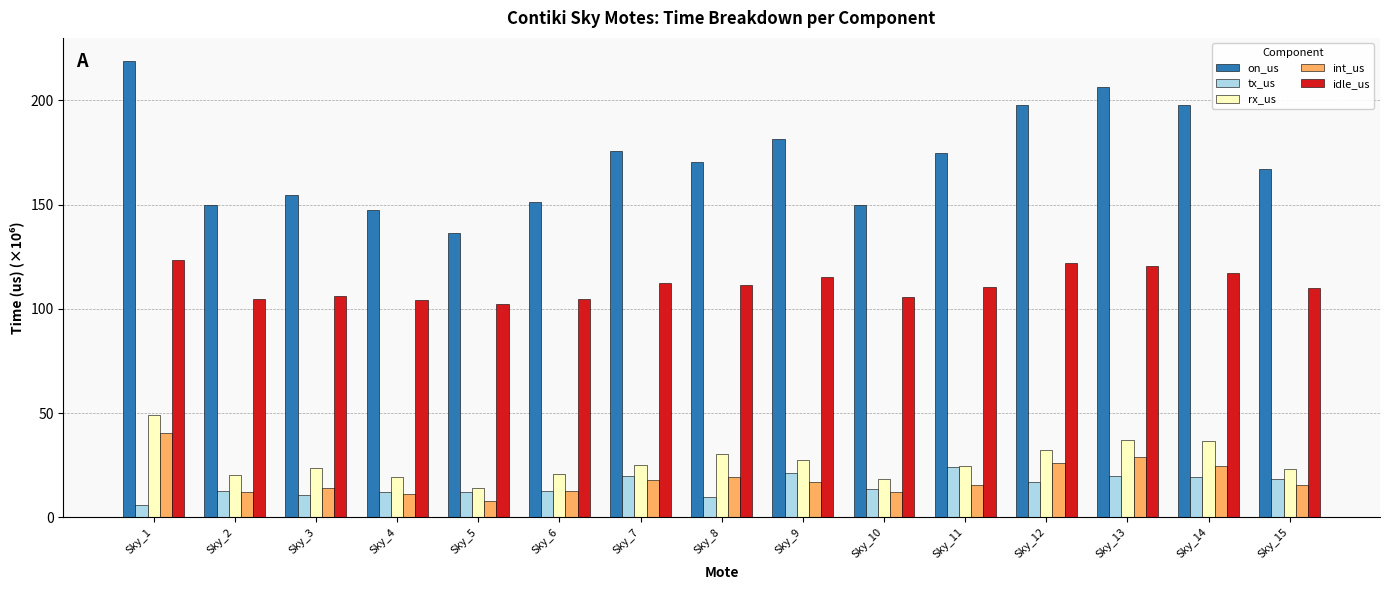

What are all the series names shown in the legend?

on_us, tx_us, rx_us, int_us, idle_us